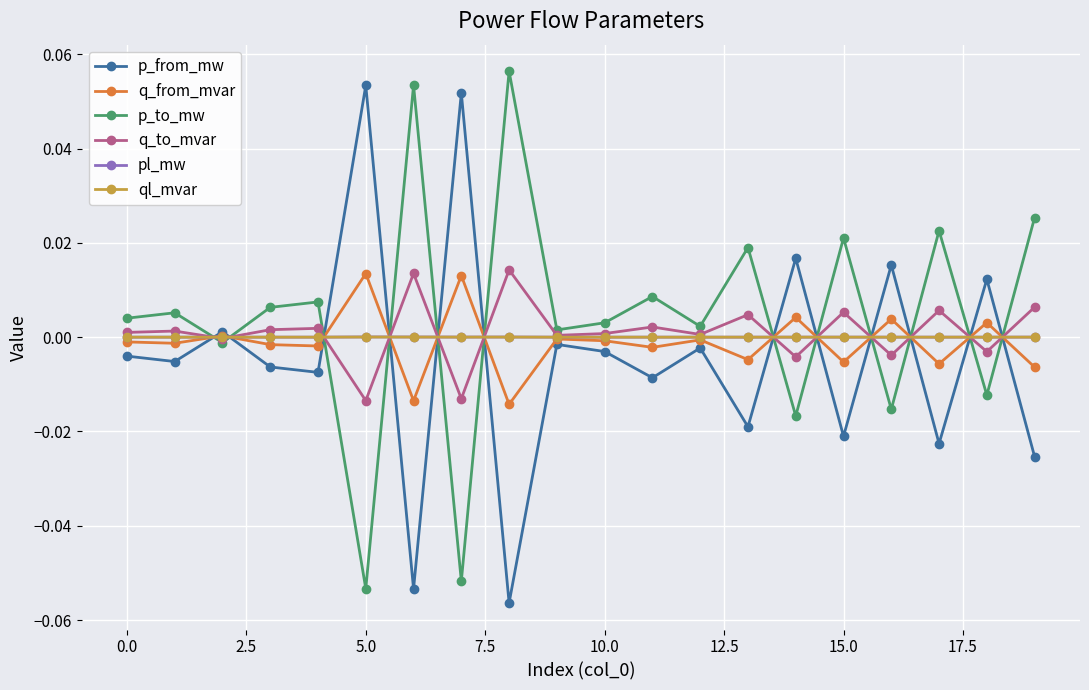

Which series ends up on top after the final intersection of p_to_mw and q_from_mvar?

p_to_mw